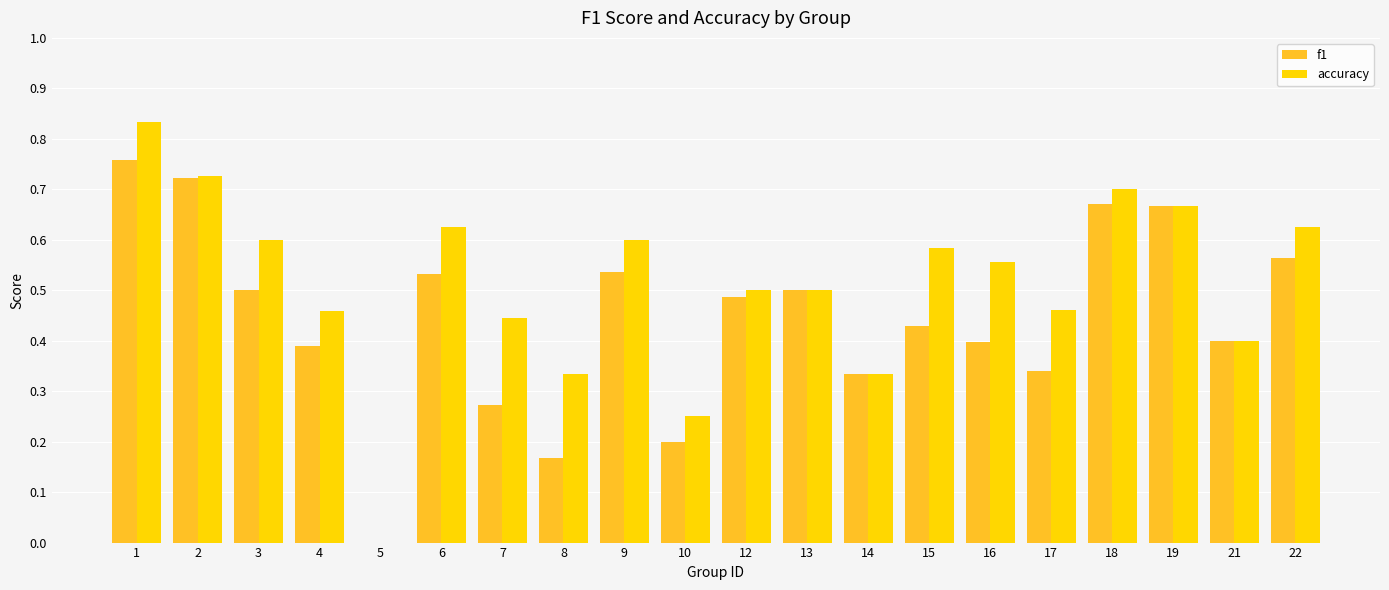

Is the value of f1 at 5 greater than the value of accuracy at 19?

No